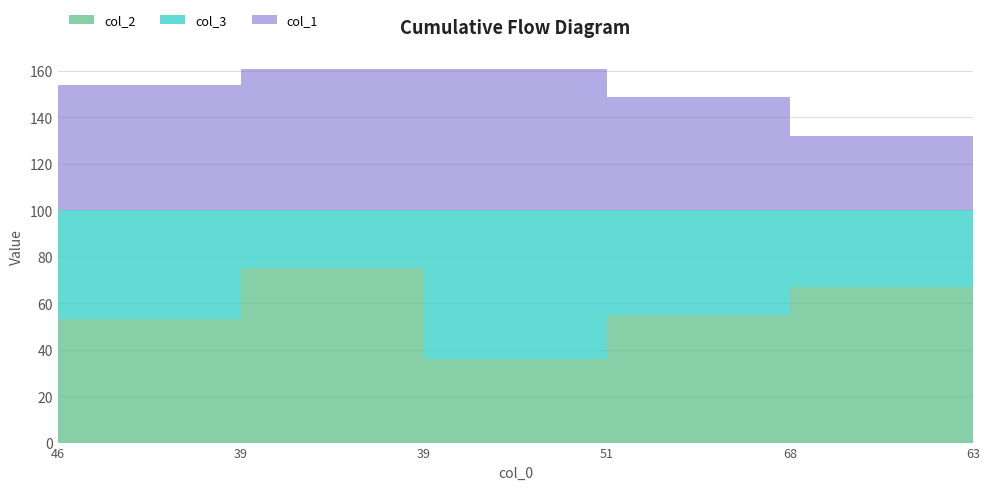

Is the value of col_1 at 46 greater than the value of col_2 at 39?

No